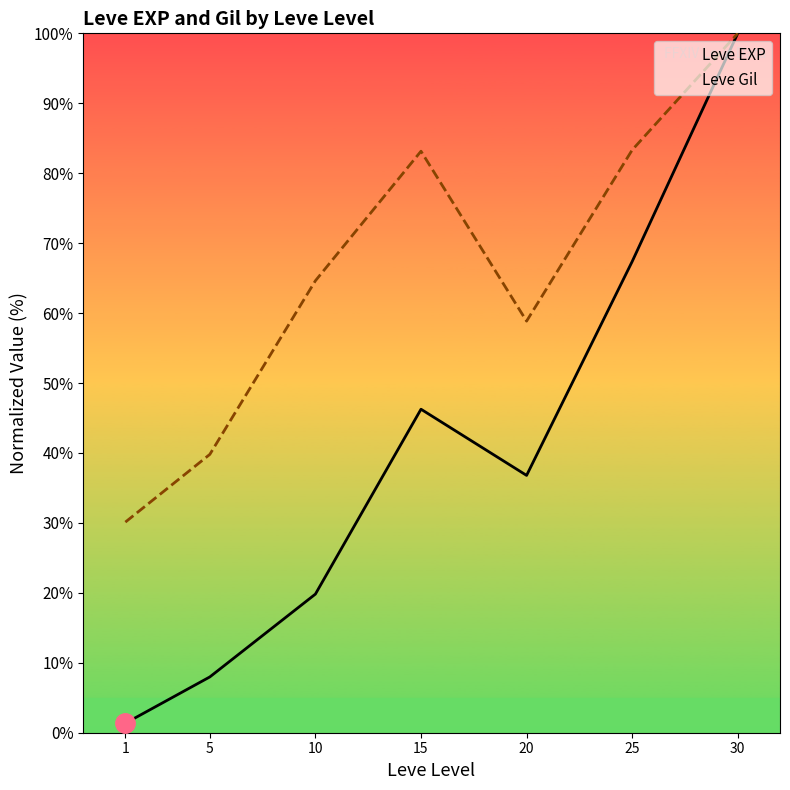

What is the total value across all series at 5?

47.8